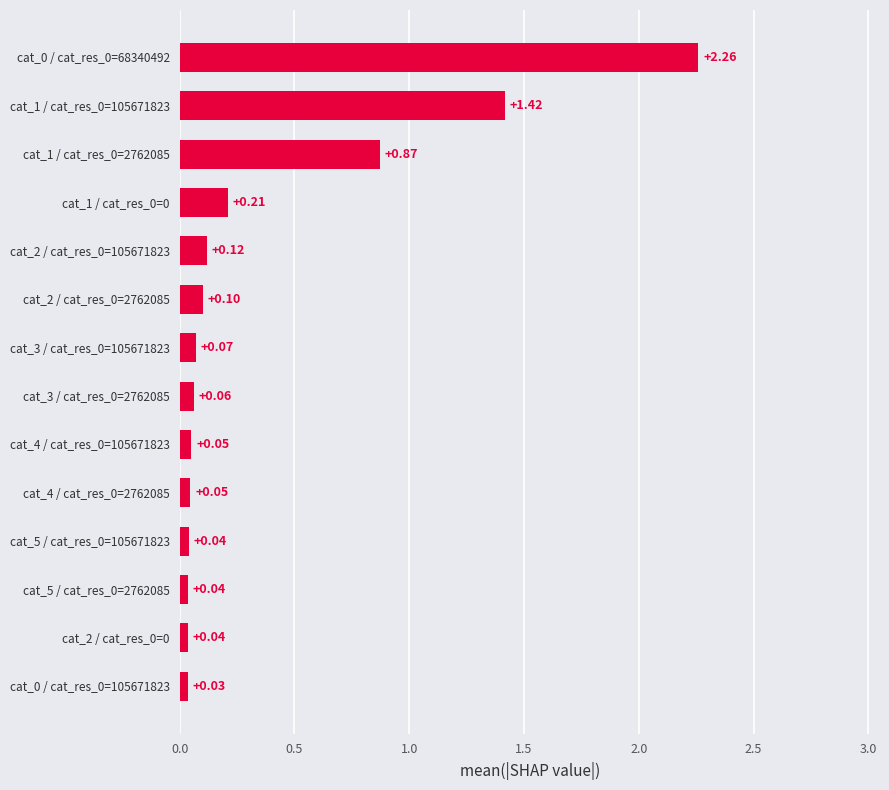

What is the sum of all values?

5.4